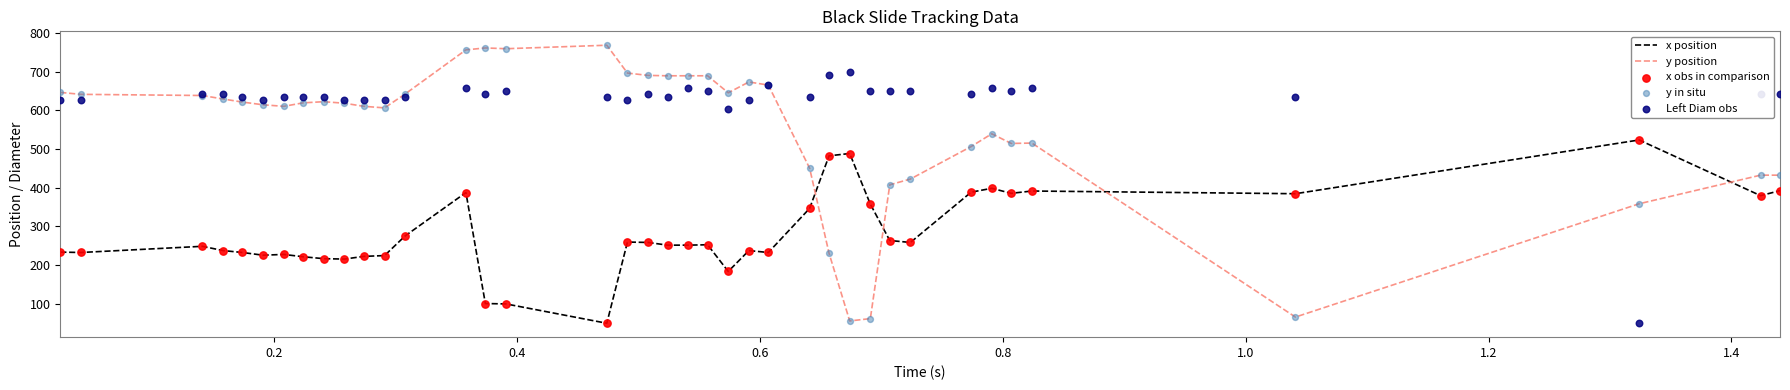

After their last crossing, which series has the higher values: x position or y position?

y position